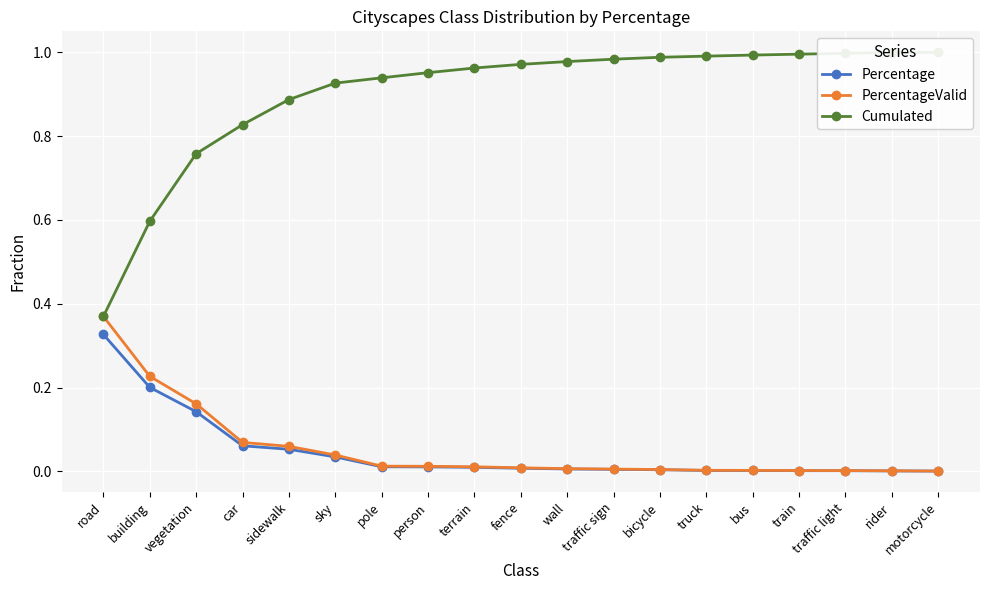

True or false: Percentage and Cumulated cross at least once.

False